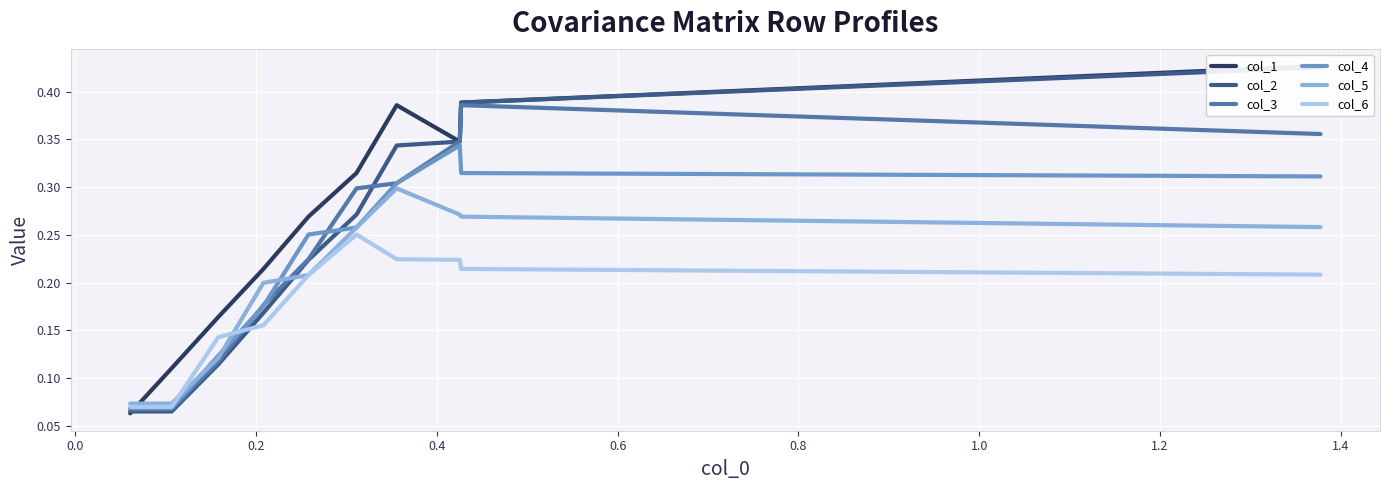

What are all the series names shown in the legend?

col_1, col_2, col_3, col_4, col_5, col_6